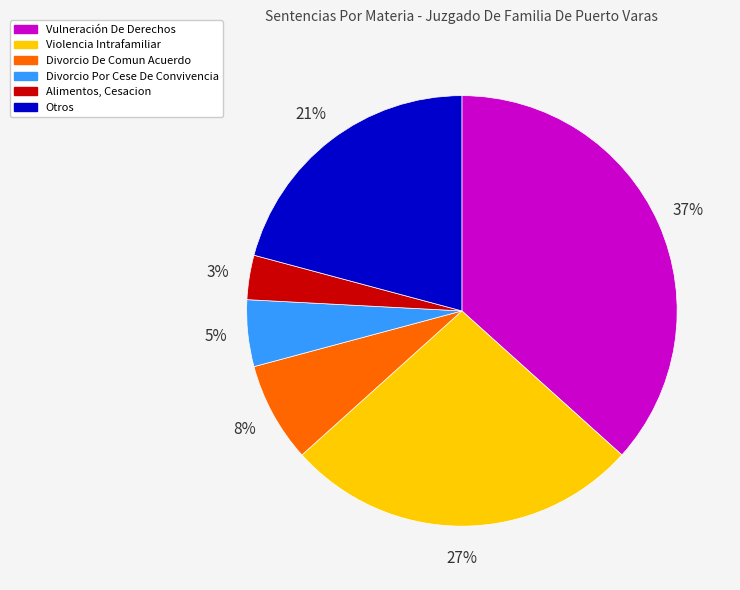

Which category has the smallest portion of the pie?

Alimentos, Cesacion